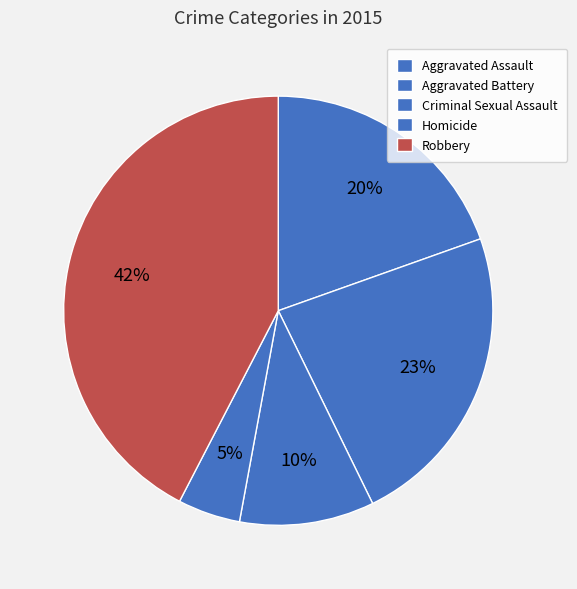

Which has a higher value, Criminal Sexual Assault or Robbery?

Robbery